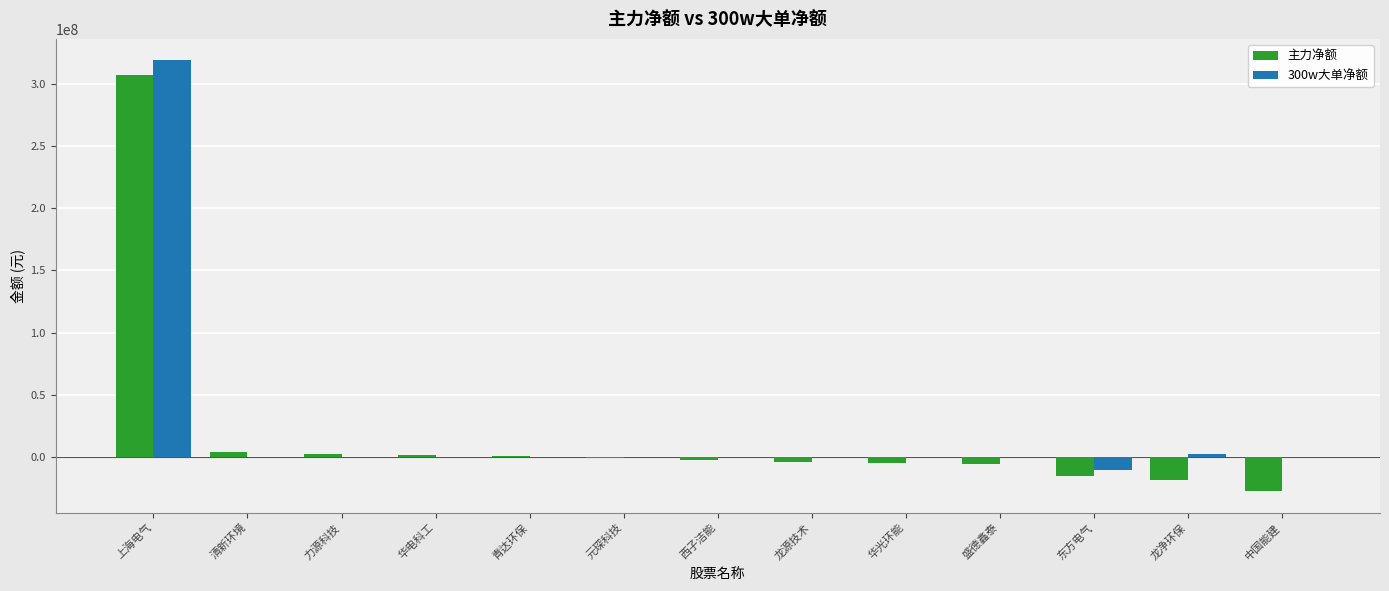

What is the highest value of the 主力净额 series?

307300843